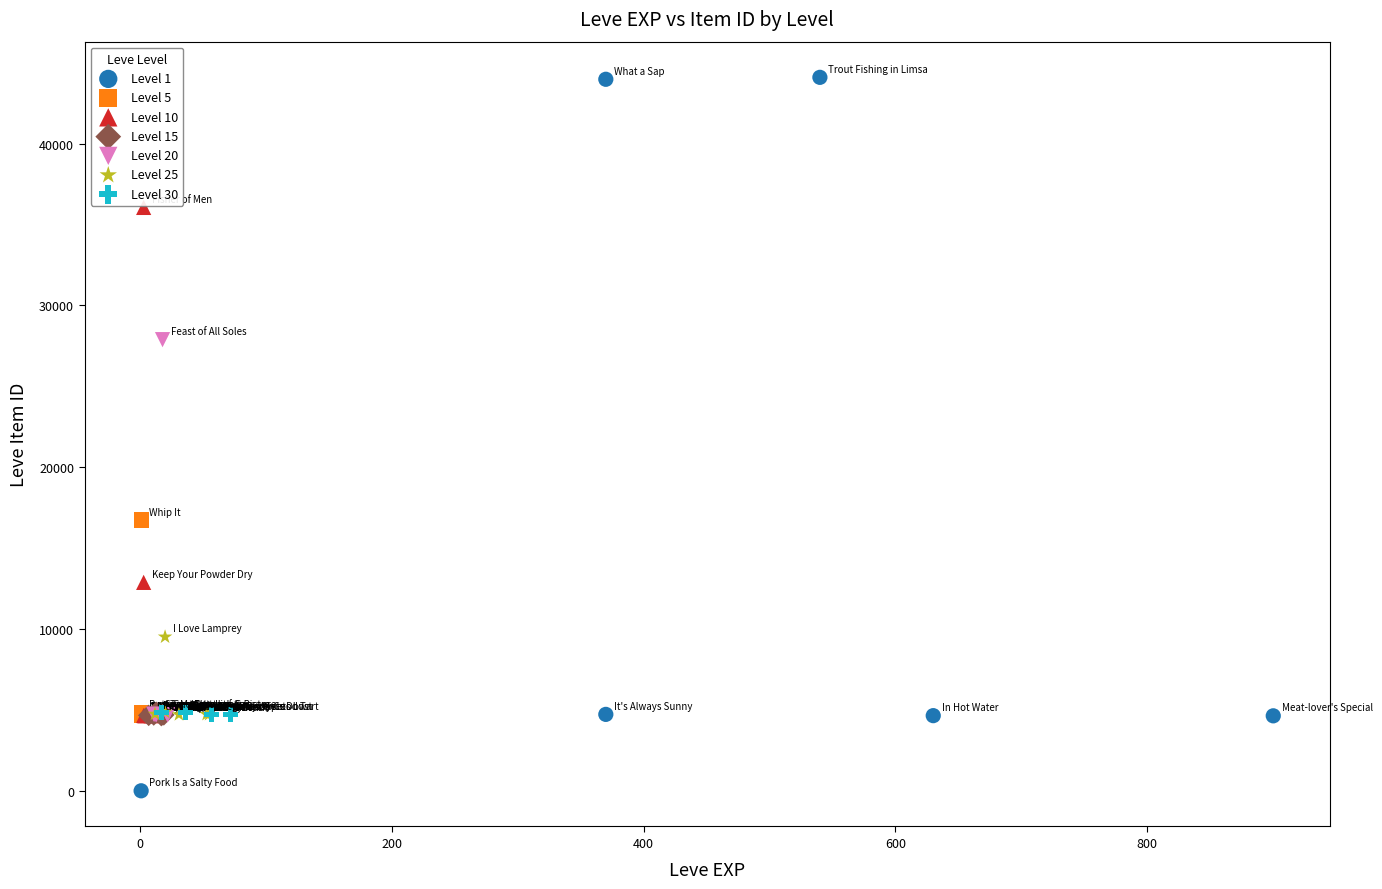

Which series contains the lowest Y value?

Level 1